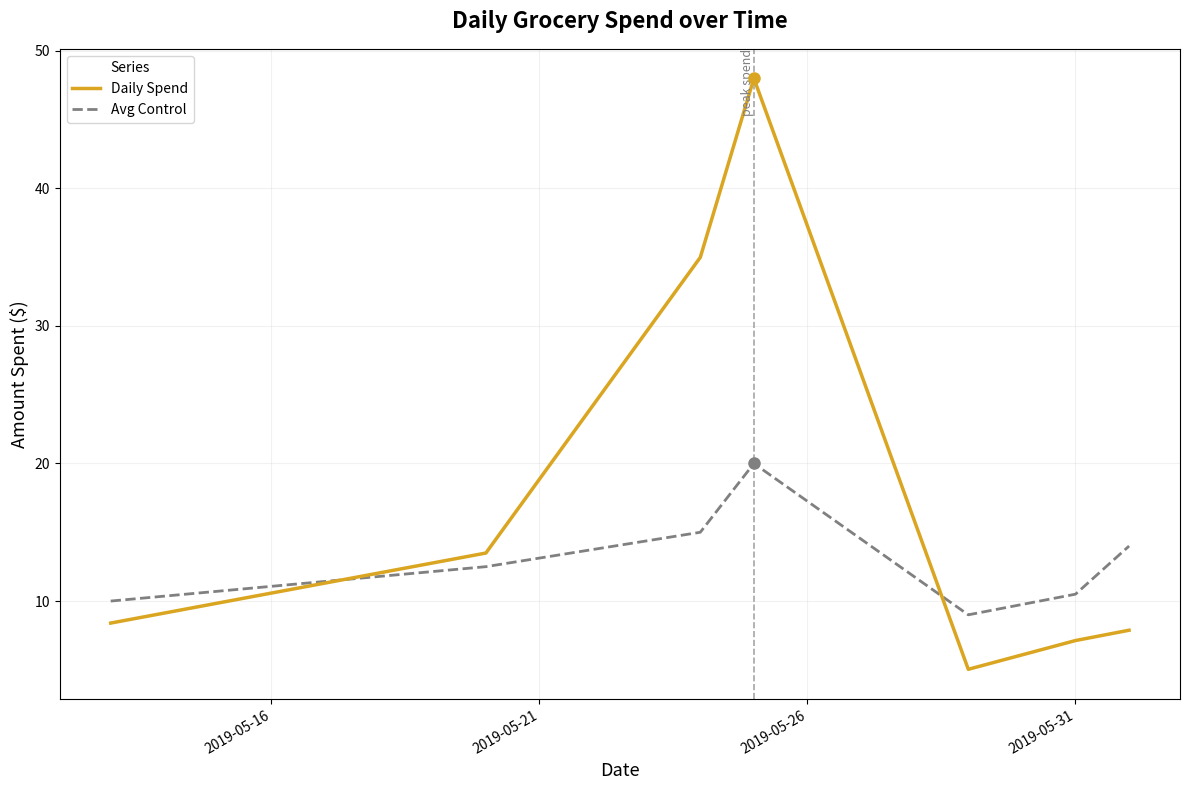

Which series has the largest total across all categories?

Daily Spend